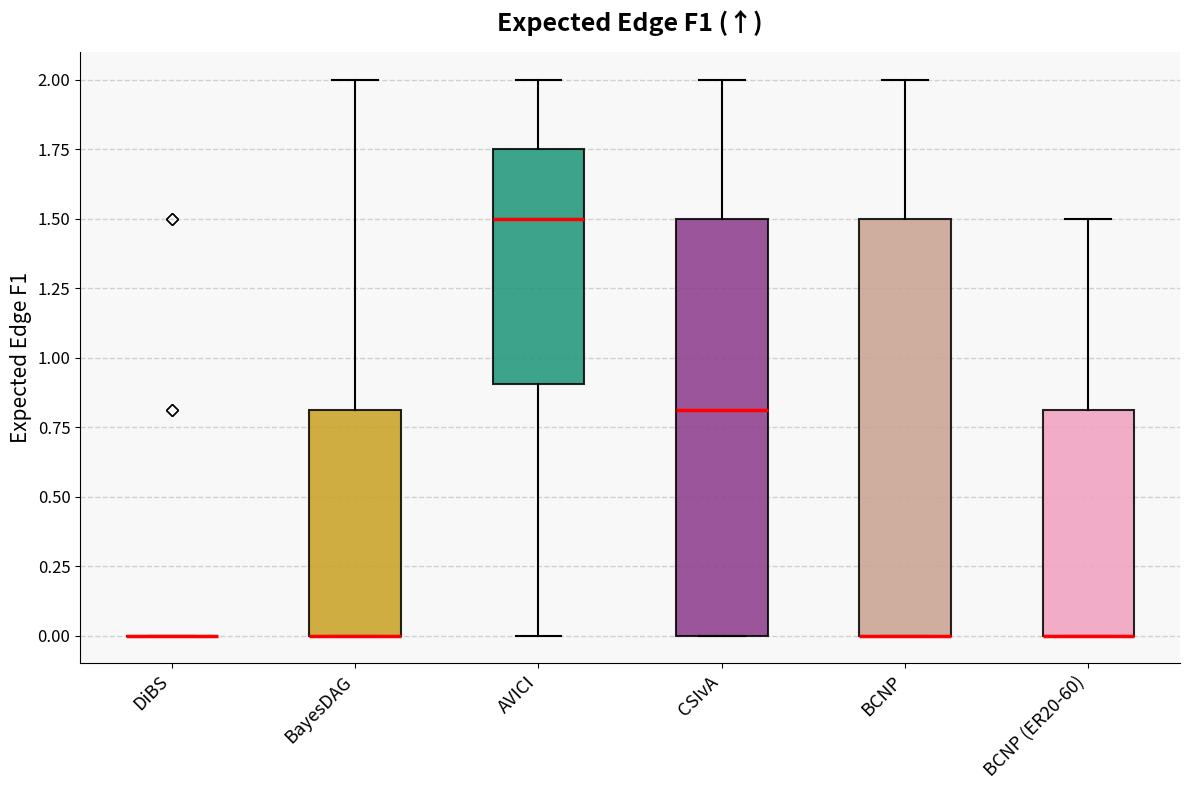

Reading left to right, read every box against the y-axis: the position of its median line, the range the box covers, and the ends of its whiskers. The values are not printed on the chart, so give them approximately, as read against the axis.

DiBS: box collapsed to a line at 0.00, whiskers 0.00 to 0.00
BayesDAG: median 0.00 (drawn on the box's lower edge), box 0.00 to 0.80, whiskers 0.00 to 2.00
AVICI: median 1.50, box 0.90 to 1.75, whiskers 0.00 to 2.00
CSIvA: median 0.80, box 0.00 to 1.50, whiskers 0.00 to 2.00
BCNP: median 0.00 (drawn on the box's lower edge), box 0.00 to 1.50, whiskers 0.00 to 2.00
BCNP (ER20-60): median 0.00 (drawn on the box's lower edge), box 0.00 to 0.80, whiskers 0.00 to 1.50